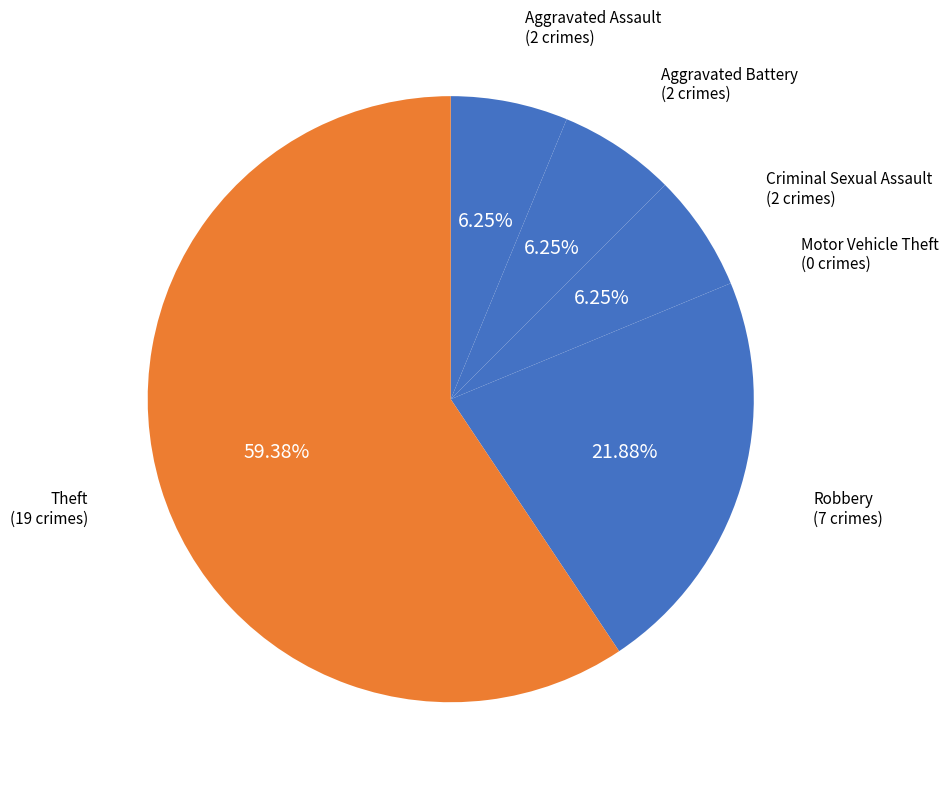

To the nearest percent, what is the difference between the largest and smallest slice percentages?

59%